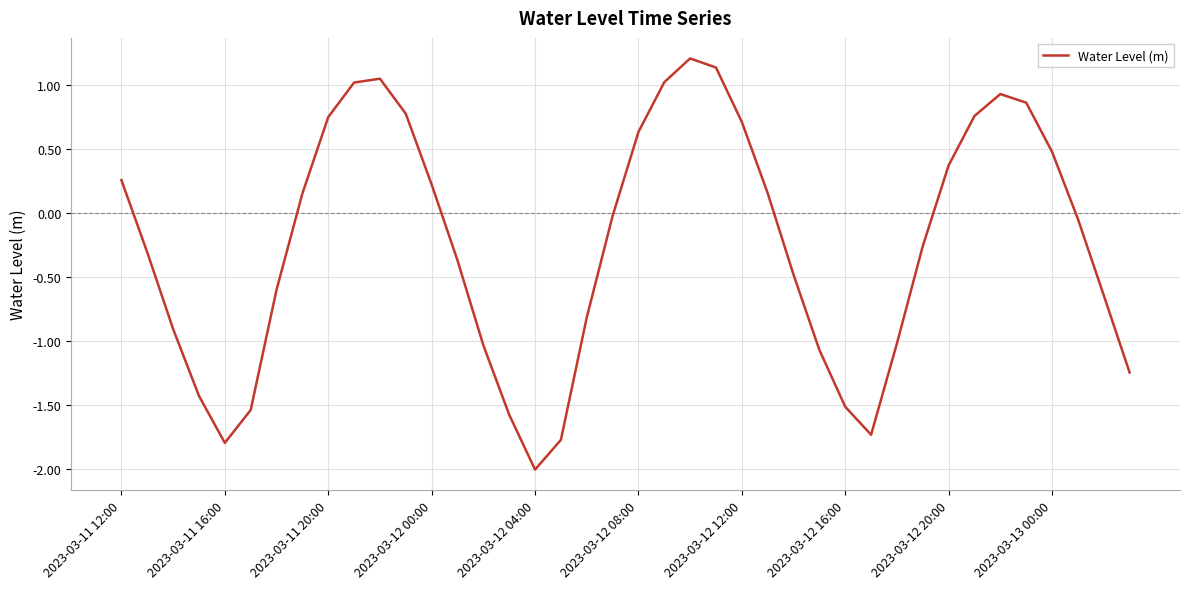

What is the minimum value shown in the chart?

-2.0